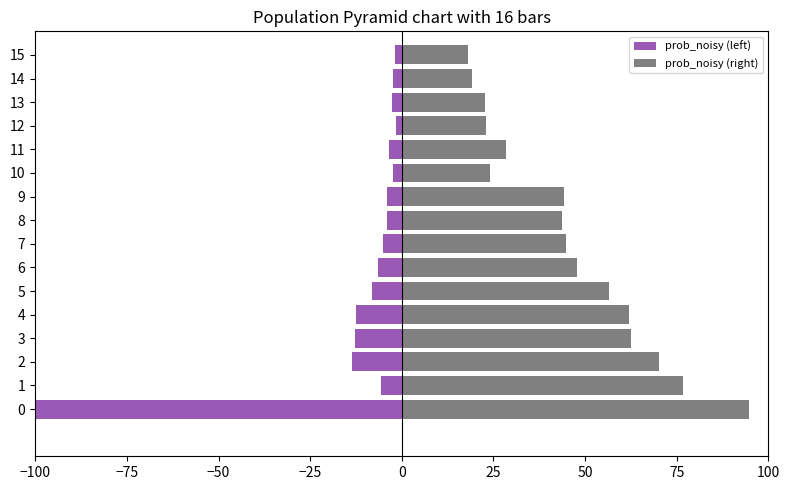

Which has a higher value, 2 or 13?

13